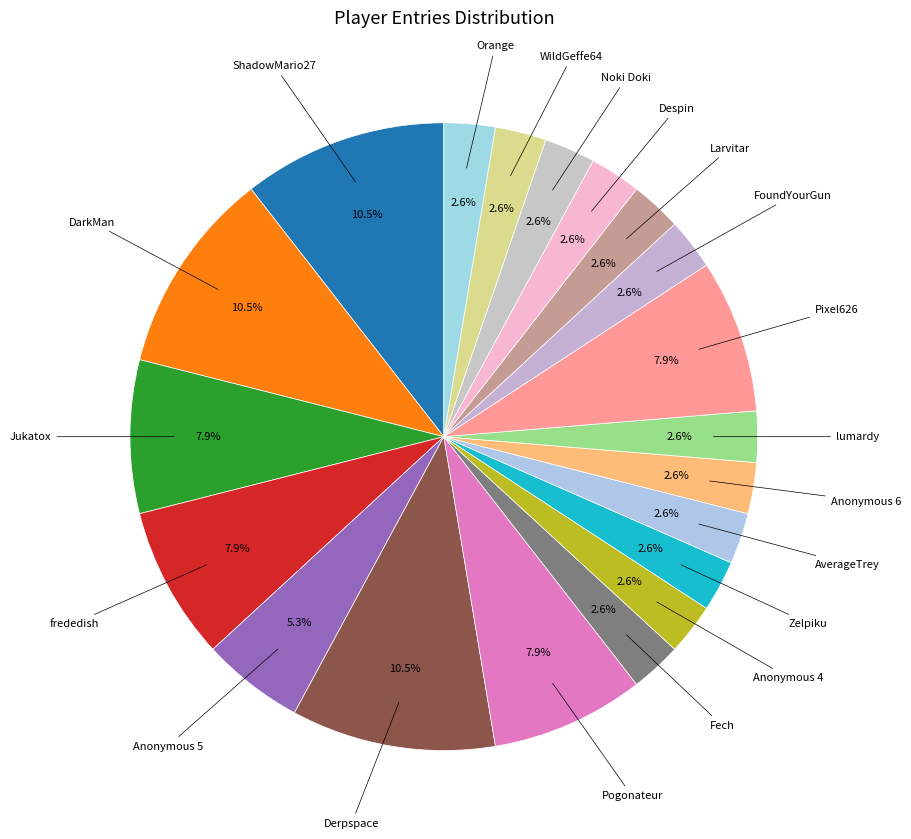

How many segments does this pie chart have?

20